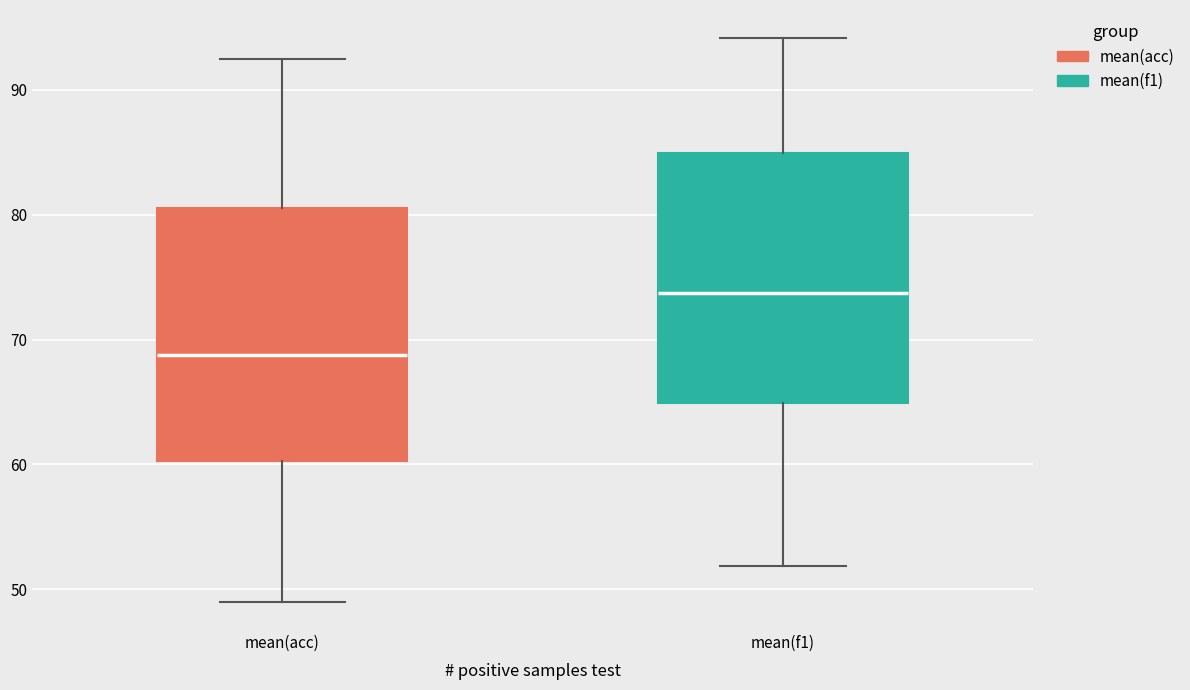

Where does the lower whisker of the box for mean(f1) end on the y-axis? The values are not printed on the chart, so give them approximately, as read against the axis.

52